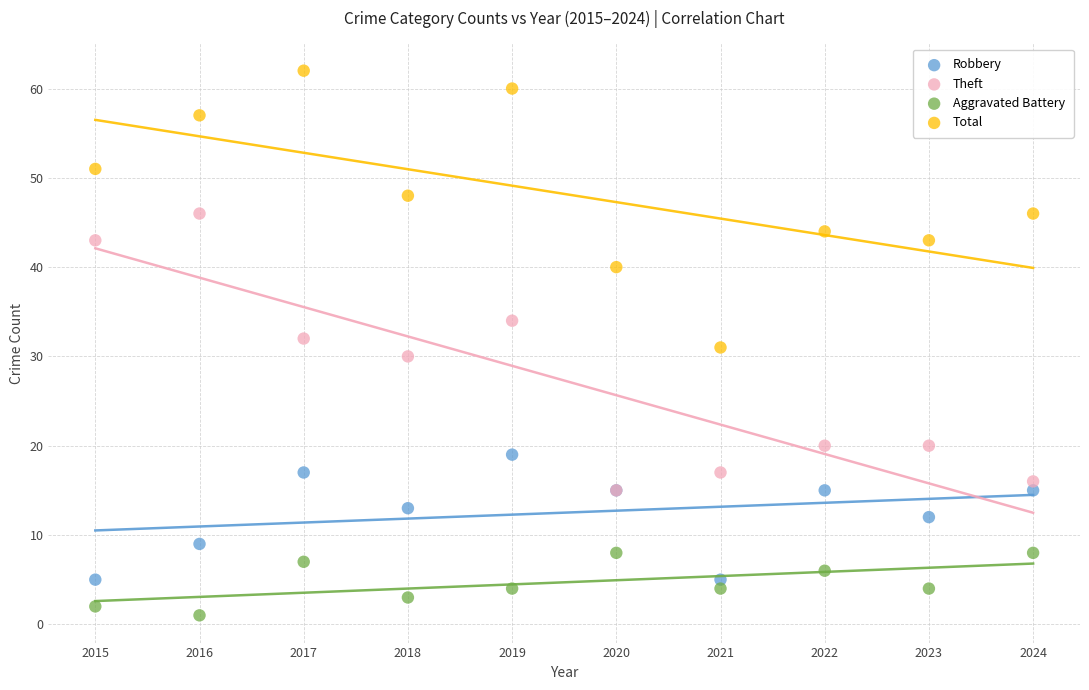

What are all the series names shown in the legend?

Robbery, Theft, Aggravated Battery, Total